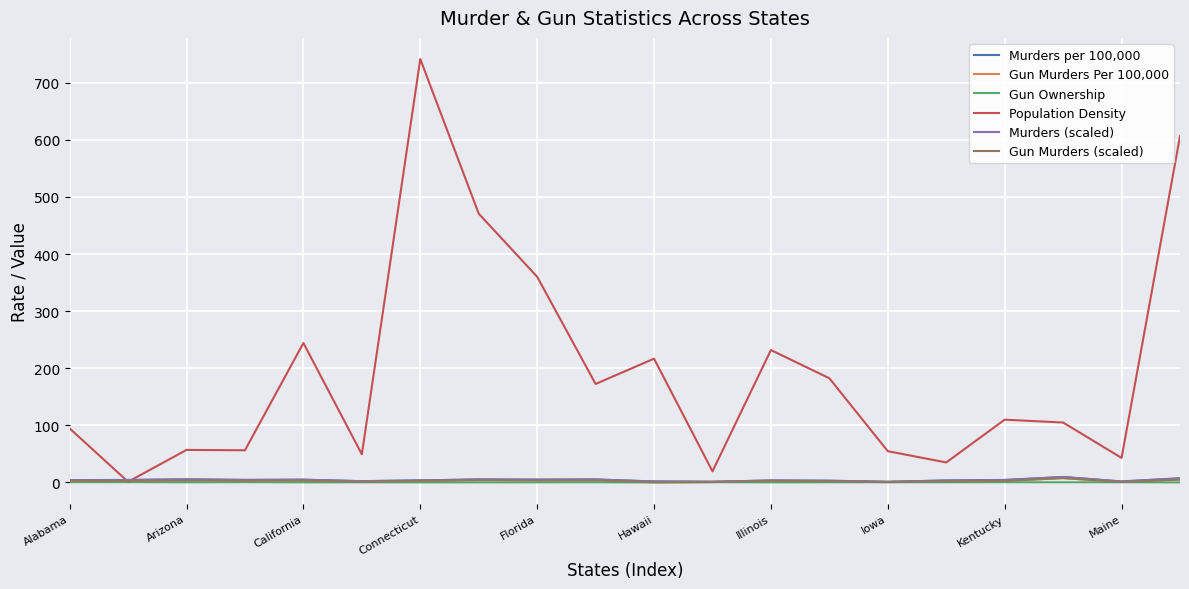

Which series has the largest range (max minus min)?

Population Density